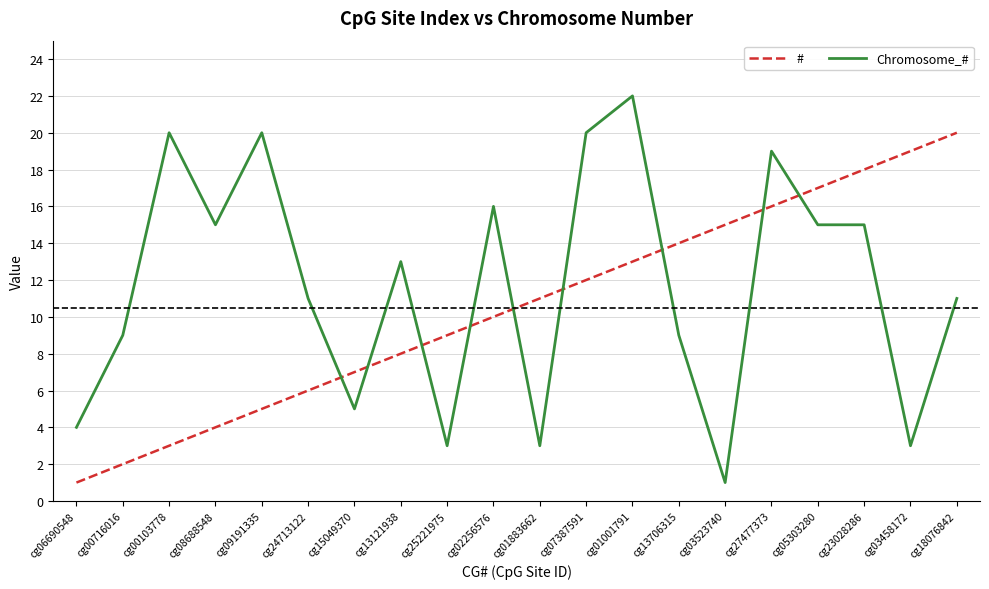

At which label does # reach its peak?

cg18076842